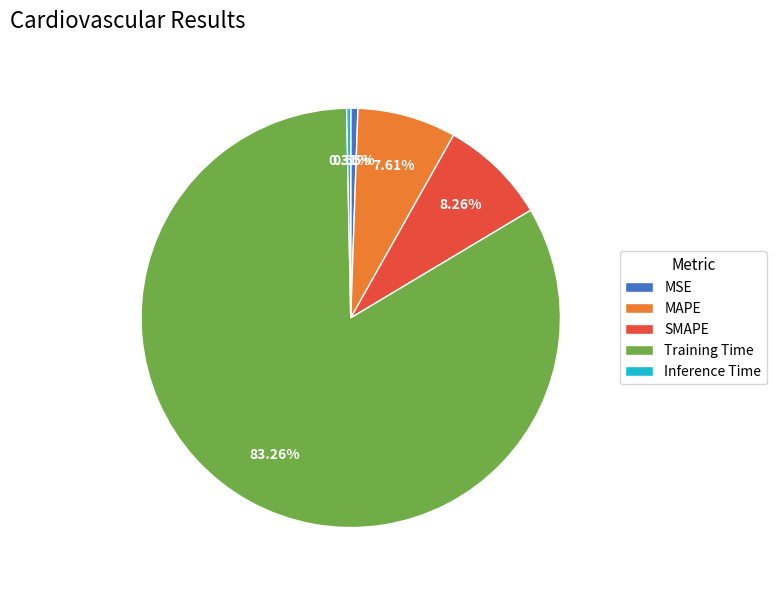

Combined, what portion of the pie is SMAPE and Training Time?

91.5%